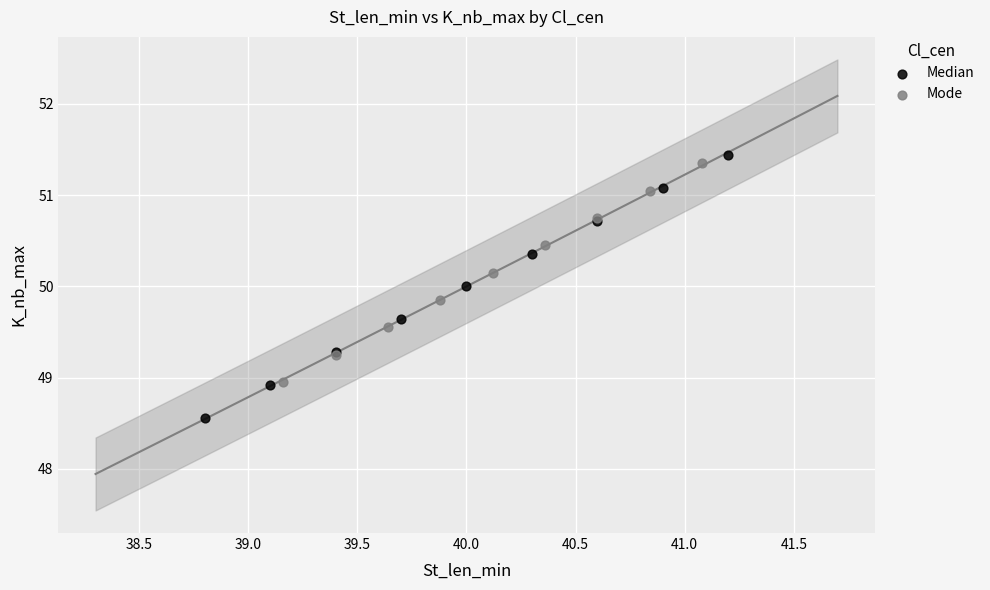

Which series reaches the minimum Y coordinate?

Median